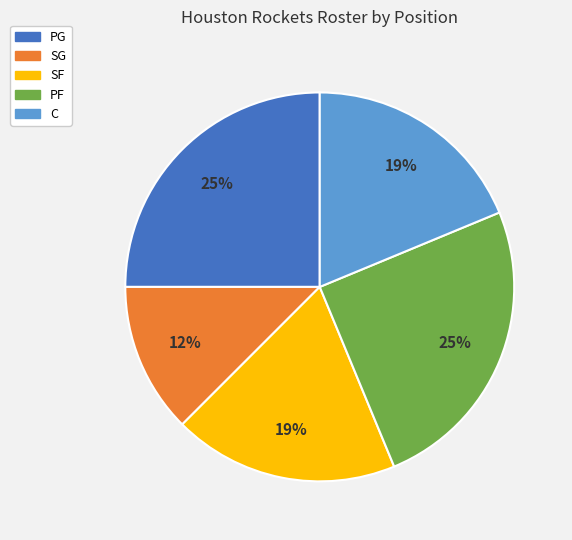

To the nearest percent, what is the average slice percentage?

20%